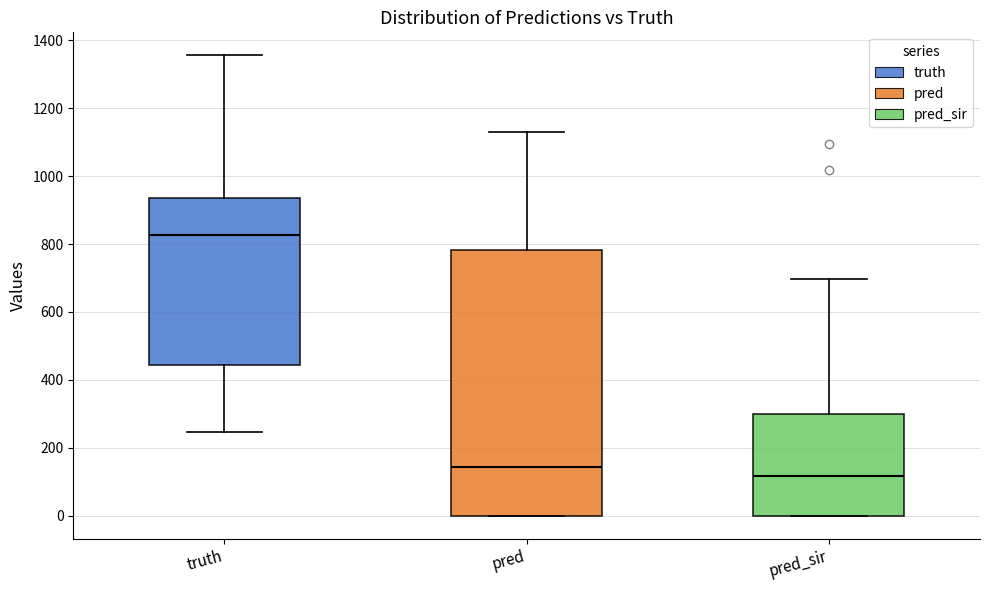

Which box is the tallest, from its lower edge to its upper edge?

pred